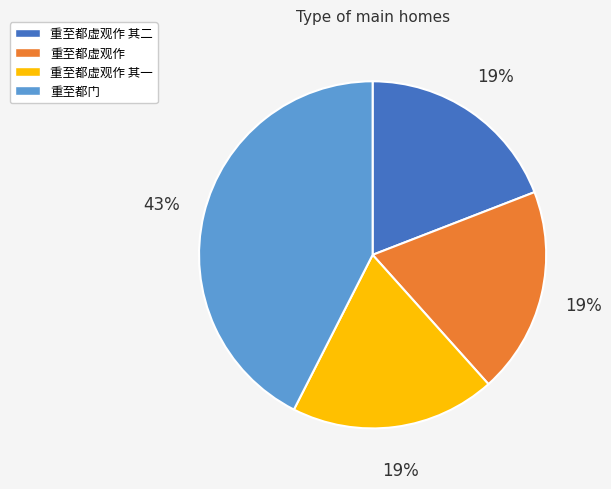

Do 重至都门 and 重至都虚观作 其一 together represent more than half of the pie?

Yes